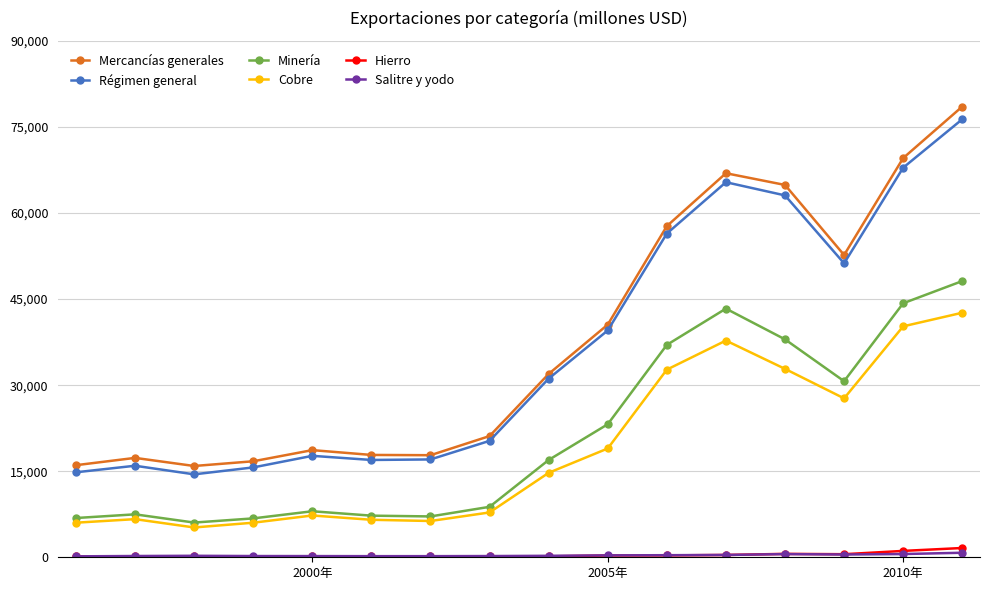

True or false: Cobre has more than 1 interior local peaks.

True